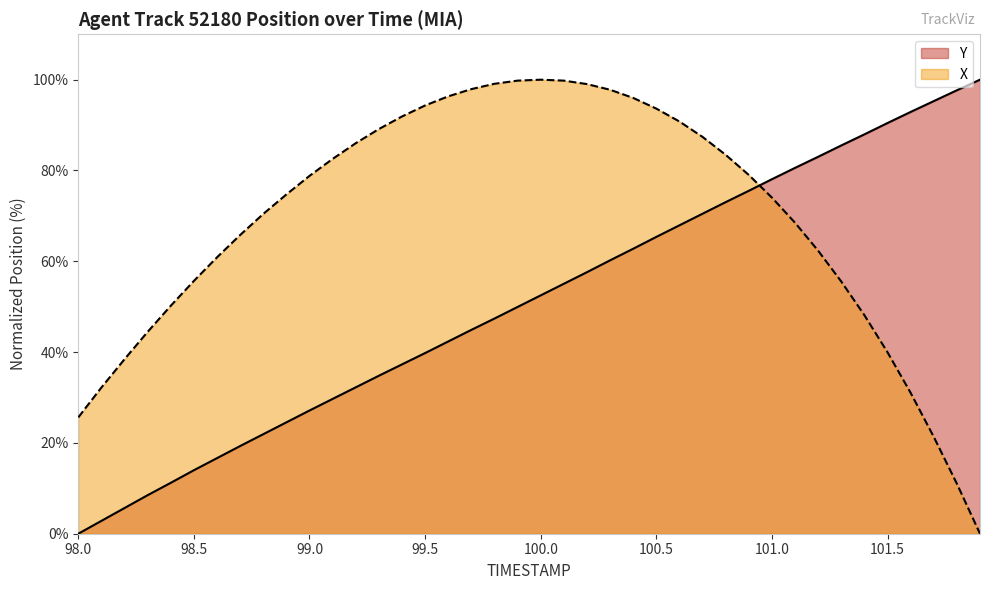

What position from the right is 98.0?

40